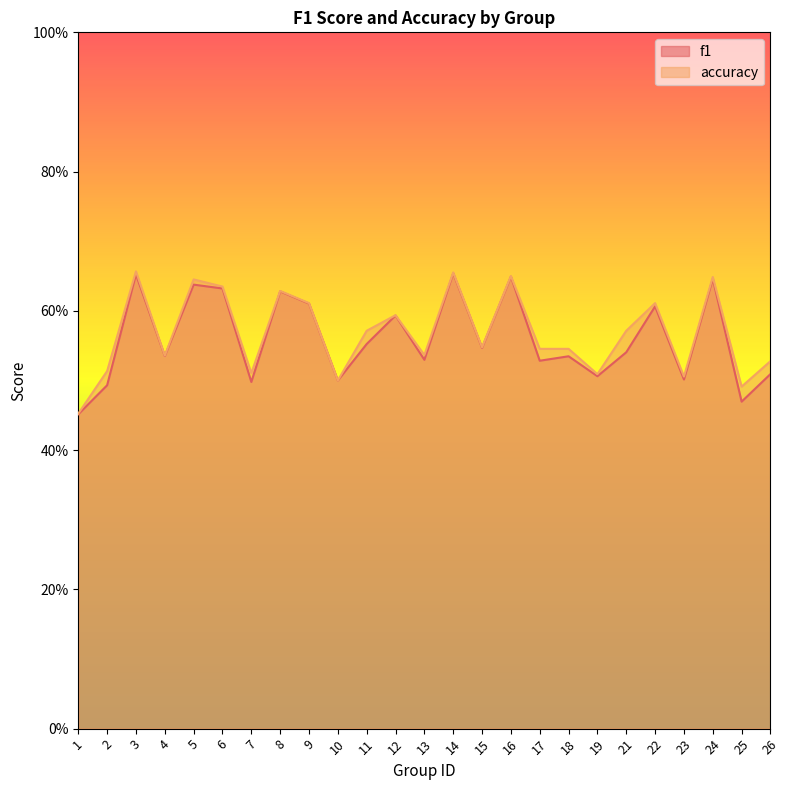

Rank the series at 24 from highest to lowest value.

accuracy, f1